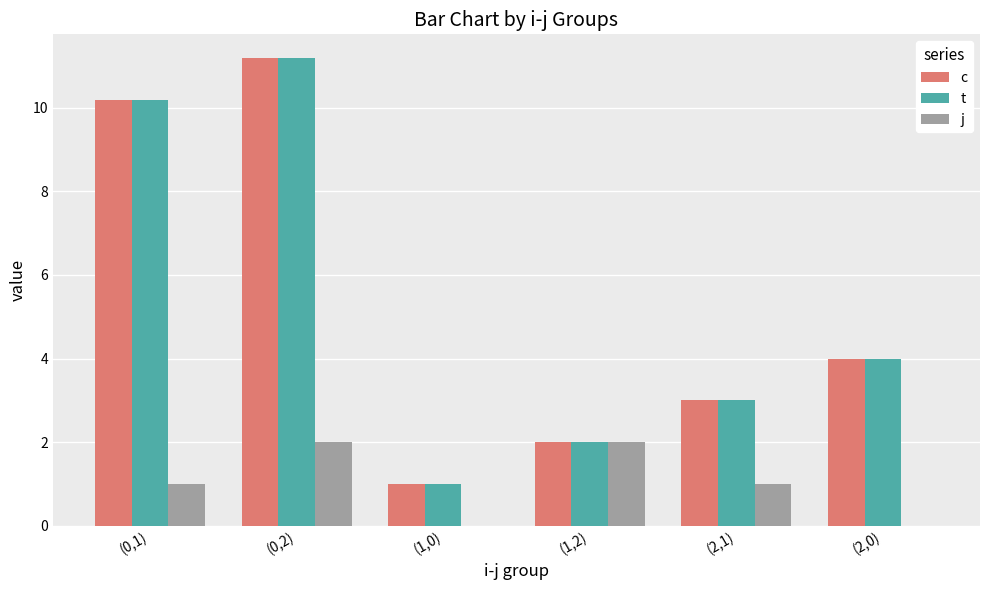

Is it true that t equals 0.2 at (1,0)?

False